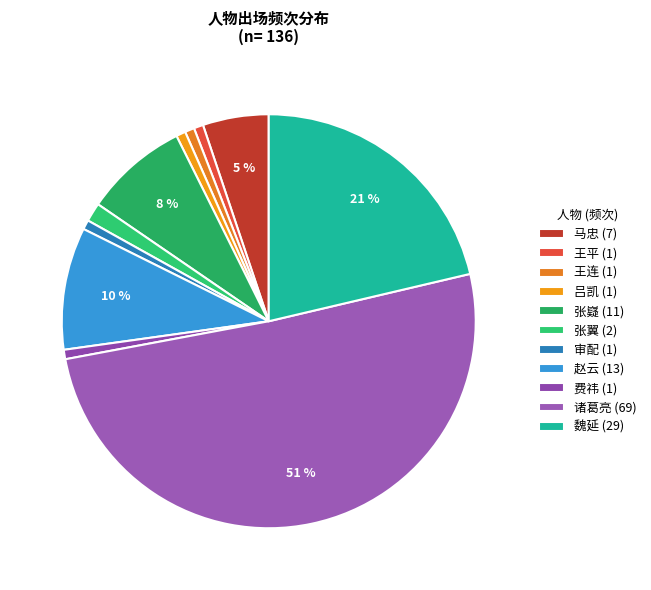

How many segments does this pie chart have?

11